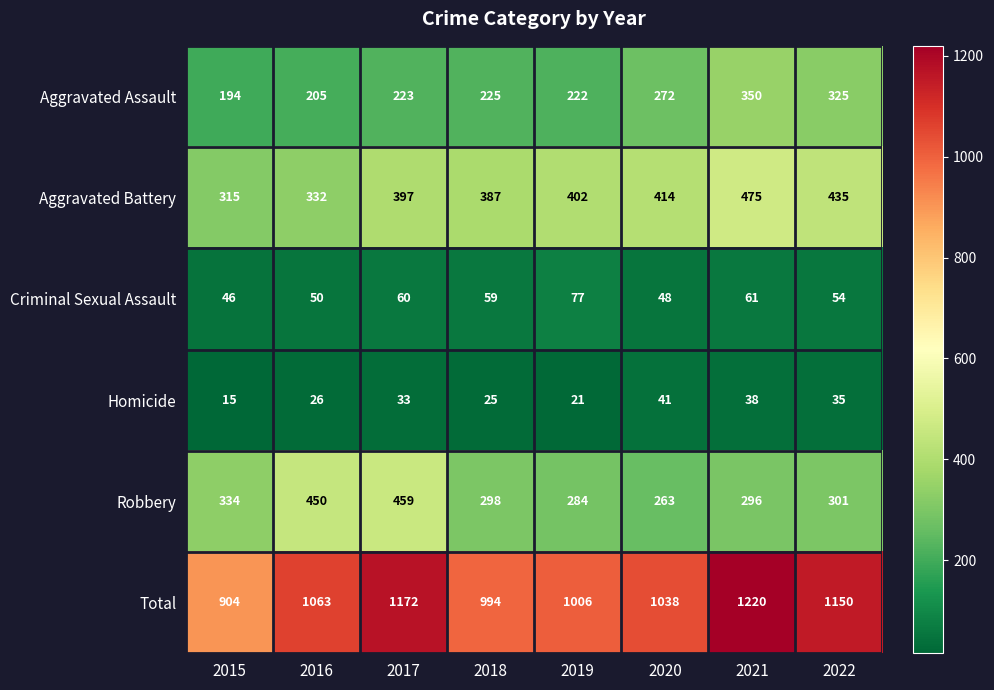

Which series has the widest spread of values?

Total